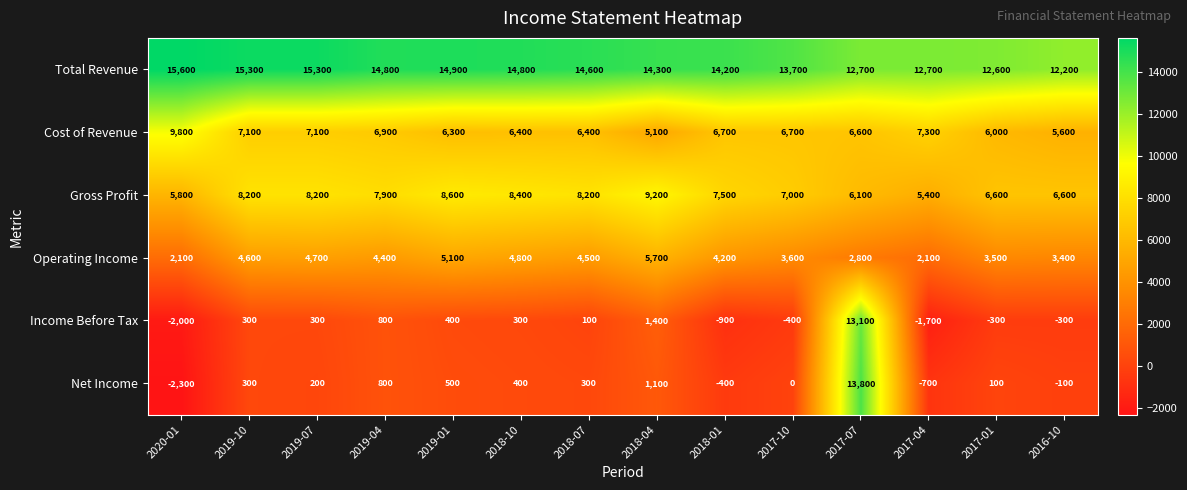

Which series has the largest range (max minus min)?

Net Income